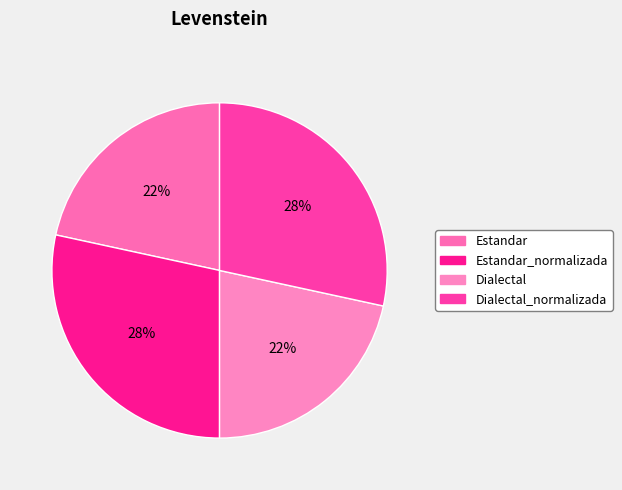

Count the number of slices in the pie.

4